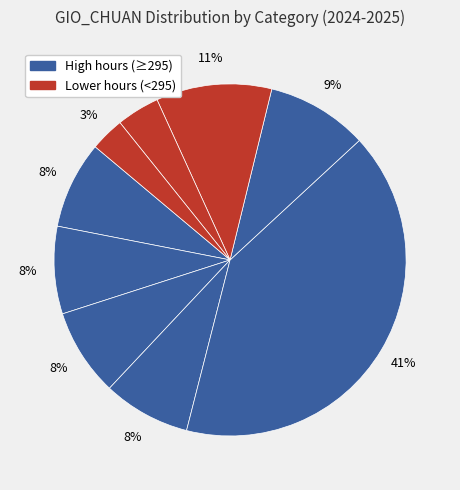

To the nearest percent, what is the difference between the largest and smallest slice percentages?

38%